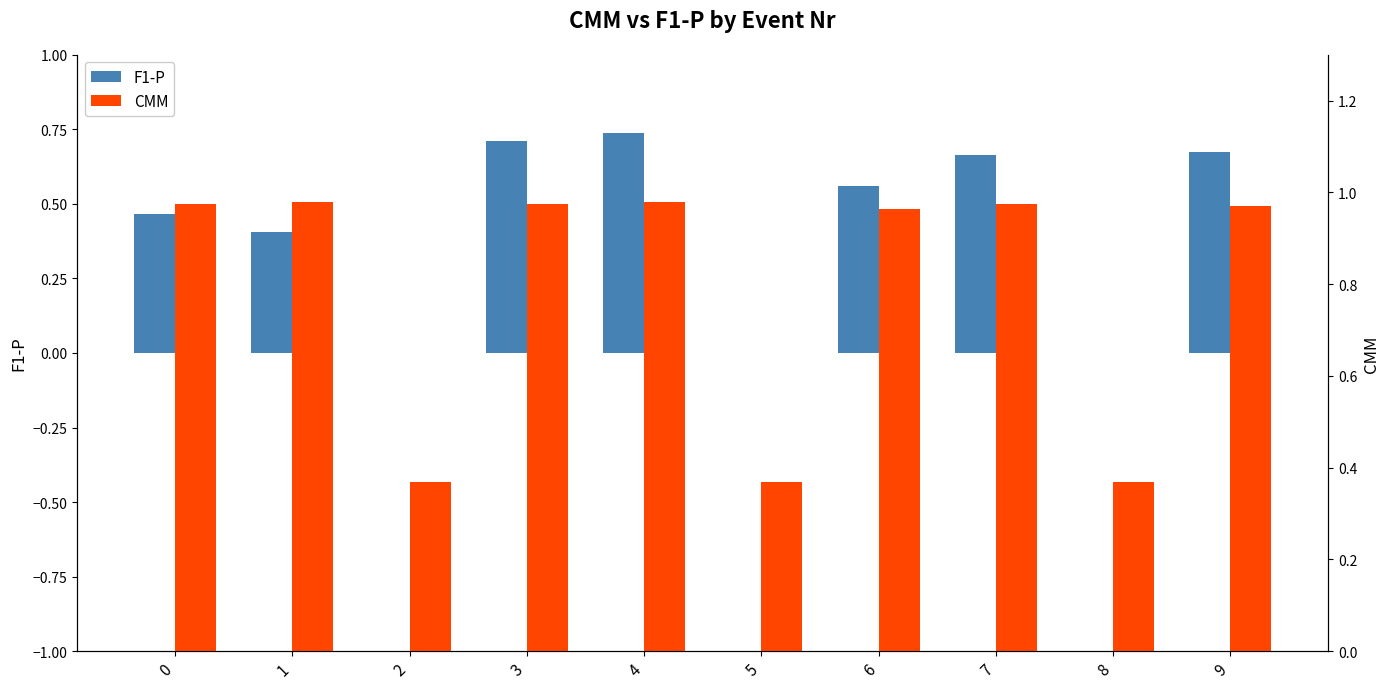

What is the approximate value of F1-P at 6?

0.6